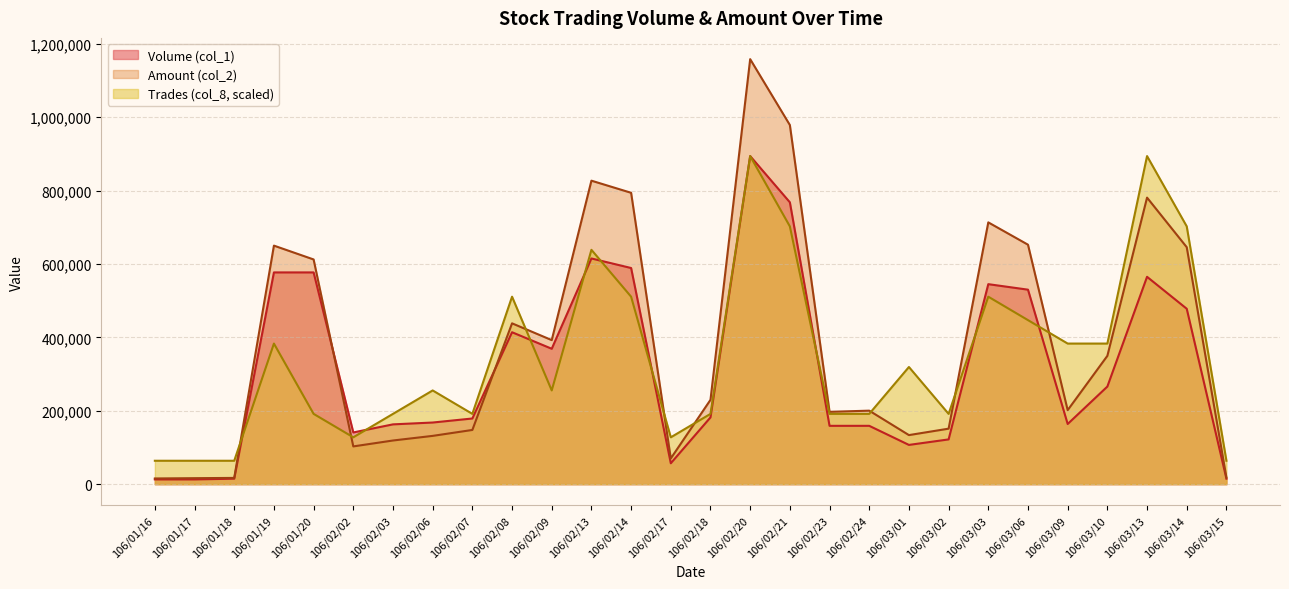

True or false: Volume (col_1) has more than 0 points higher than both neighbors.

True